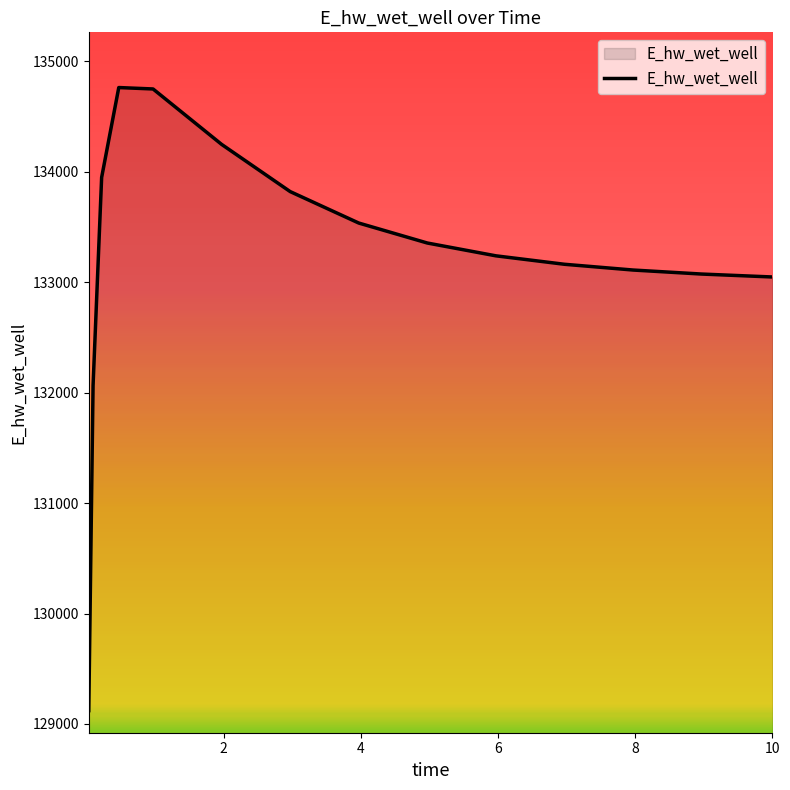

What is the difference between the maximum and minimum values?

5643.1